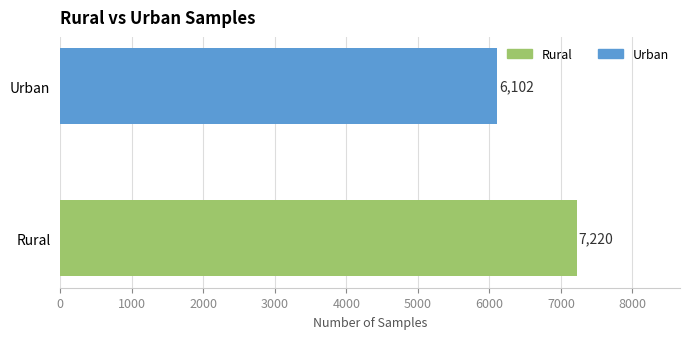

What is the smallest value displayed?

6102